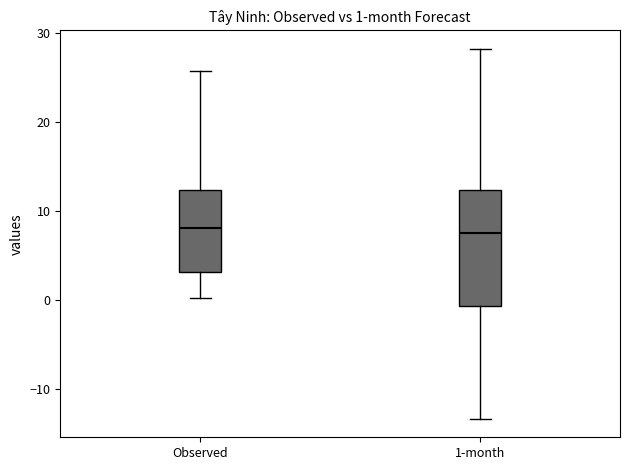

Which box is the tallest, from its lower edge to its upper edge?

1-month